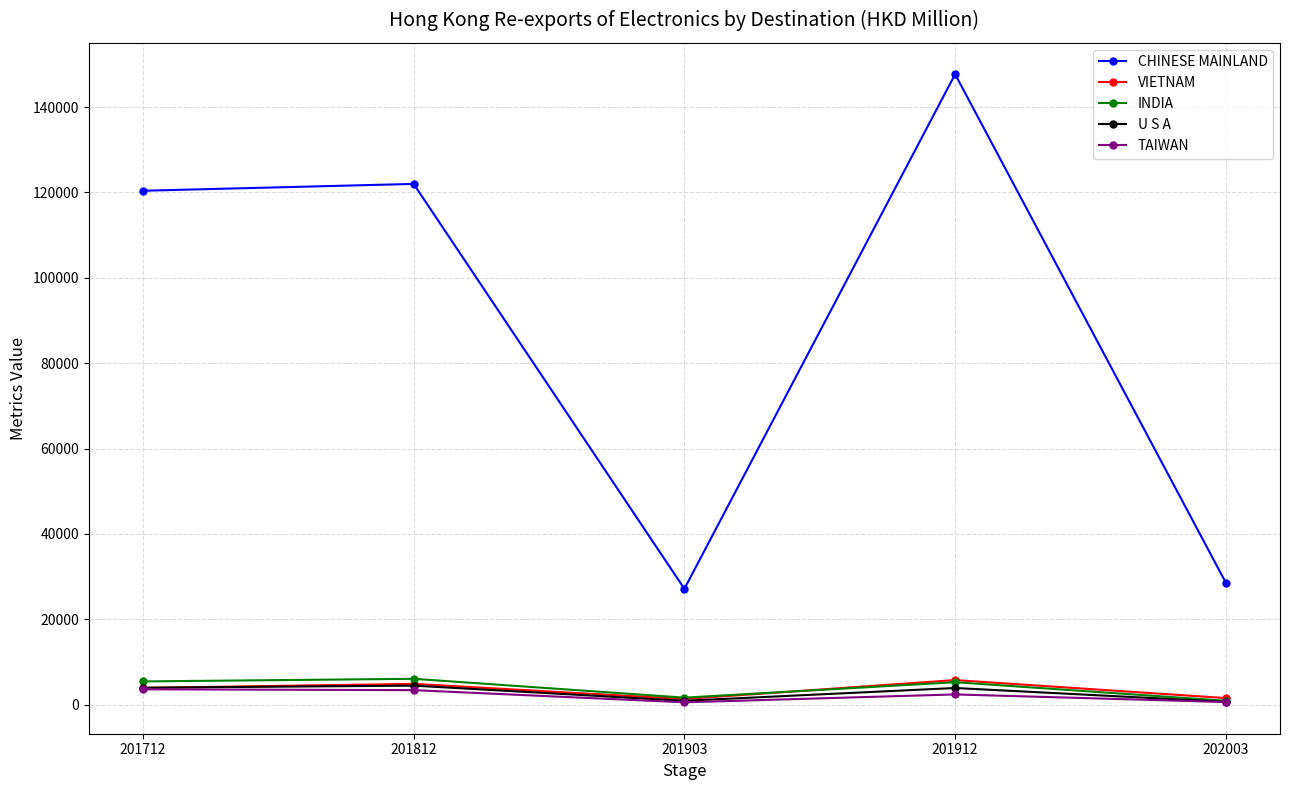

What is the sum of the INDIA values at 201903 and 201912?

6937.4